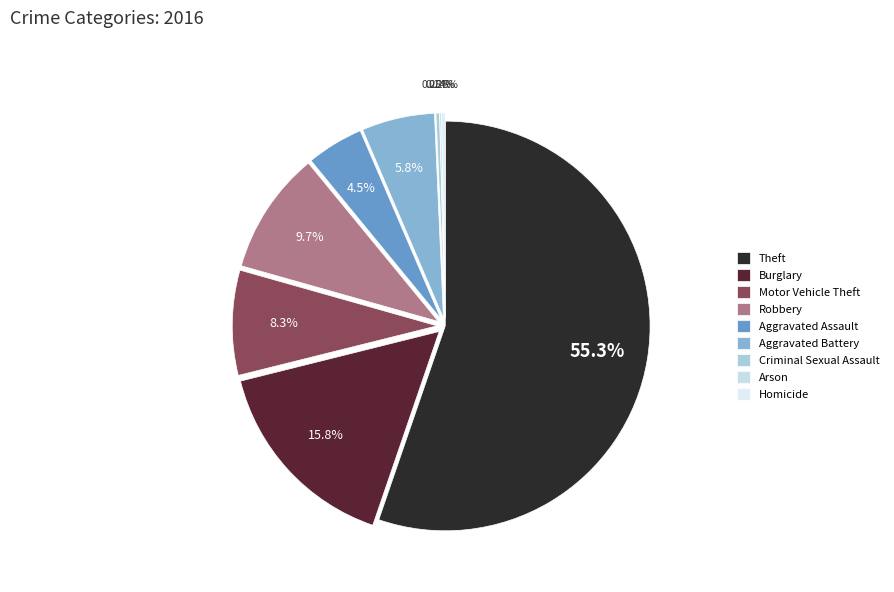

Which slice is the largest?

Theft